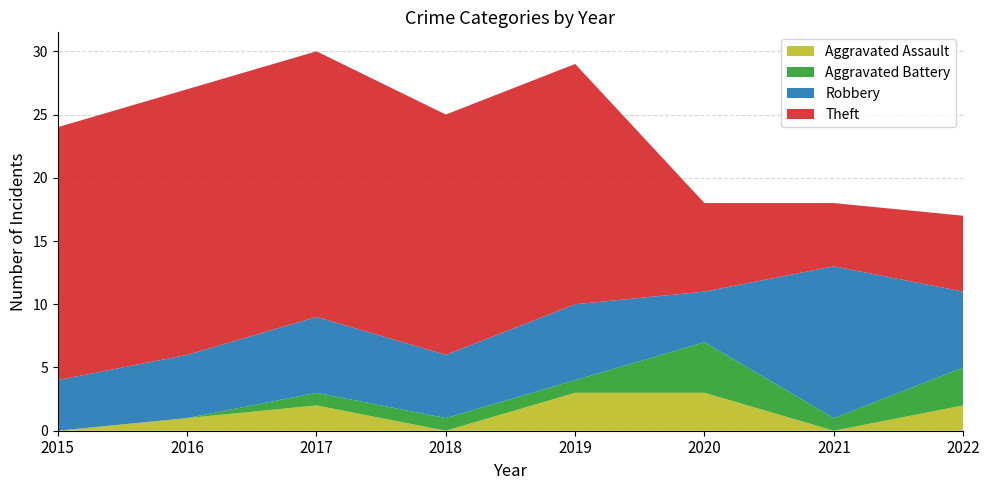

Reading right to left, what are all the values shown in this chart?

Aggravated Assault: 2	0	3	3	0	2	1	0
Aggravated Battery: 3	1	4	1	1	1	0	0
Robbery: 6	12	4	6	5	6	5	4
Theft: 6	5	7	19	19	21	21	20